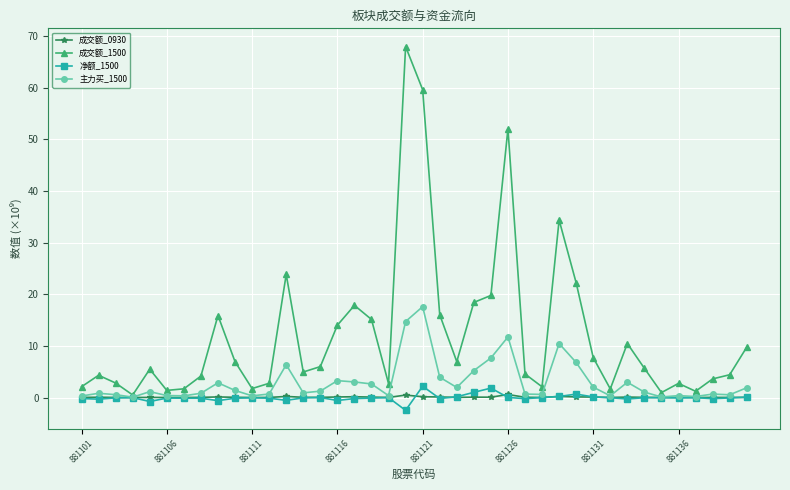

What are all the series names shown in the legend?

成交额_0930, 成交额_1500, 净额_1500, 主力买_1500